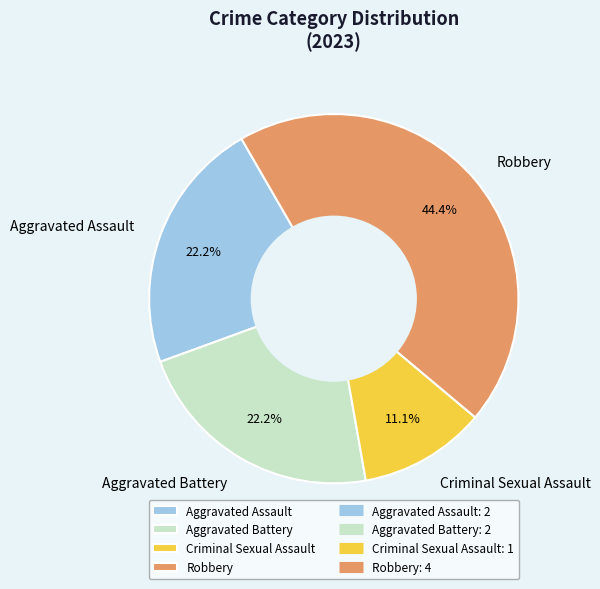

Which has a higher value, Criminal Sexual Assault or Aggravated Battery?

Aggravated Battery